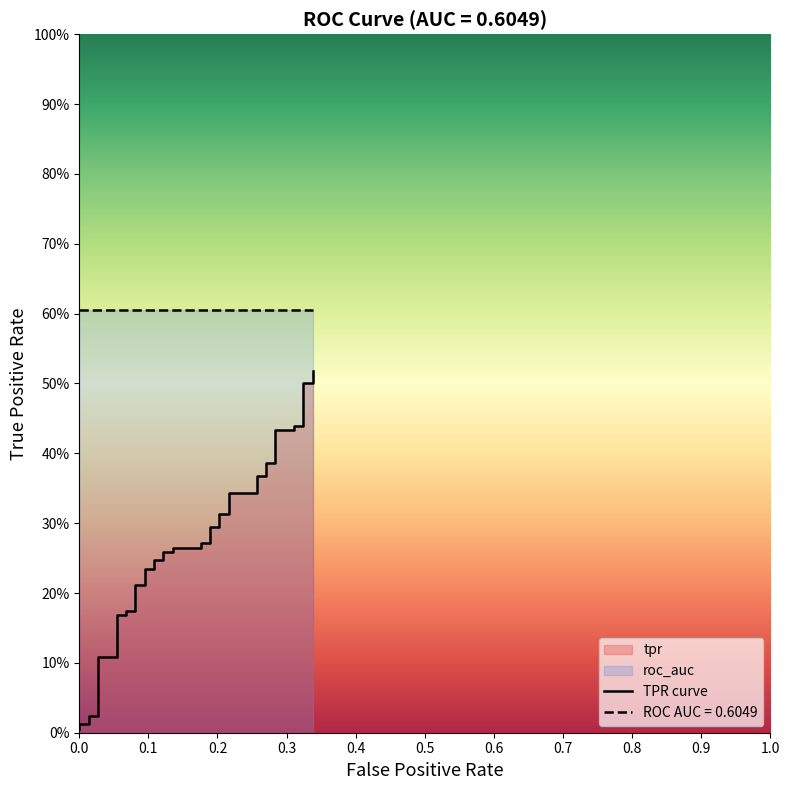

Reading right to left, extract all data points from this chart.

0.5	0.5	0.5	0.4	0.4	0.4	0.4	0.4	0.4	0.4	0.4	0.3	0.3	0.3	0.3	0.3	0.3	0.3	0.3	0.3	0.3	0.3	0.3	0.2	0.2	0.2	0.2	0.2	0.2	0.2	0.2	0.2	0.2	0.1	0.1	0.0	0.0	0.0	0.0	0.0